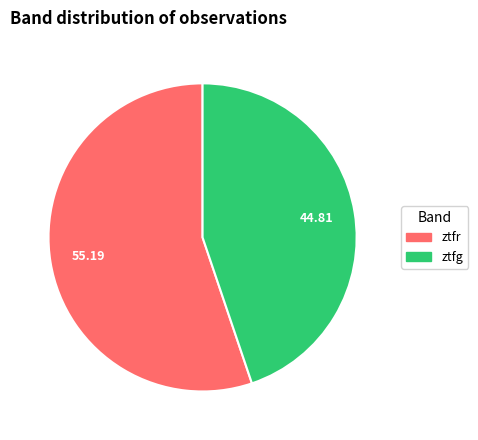

True or false: ztfr accounts for 42% of the total.

False